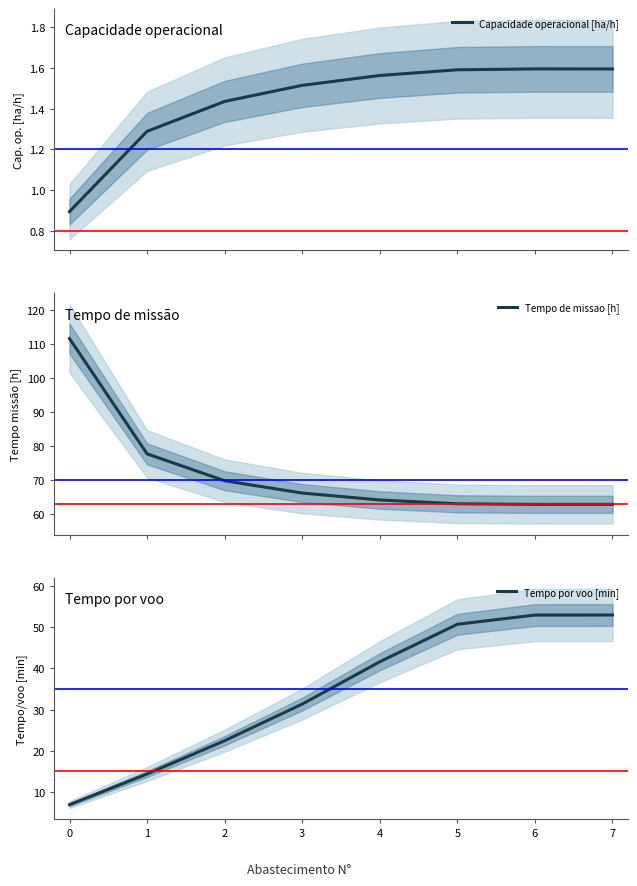

What is the total value across all series at 2?

93.6